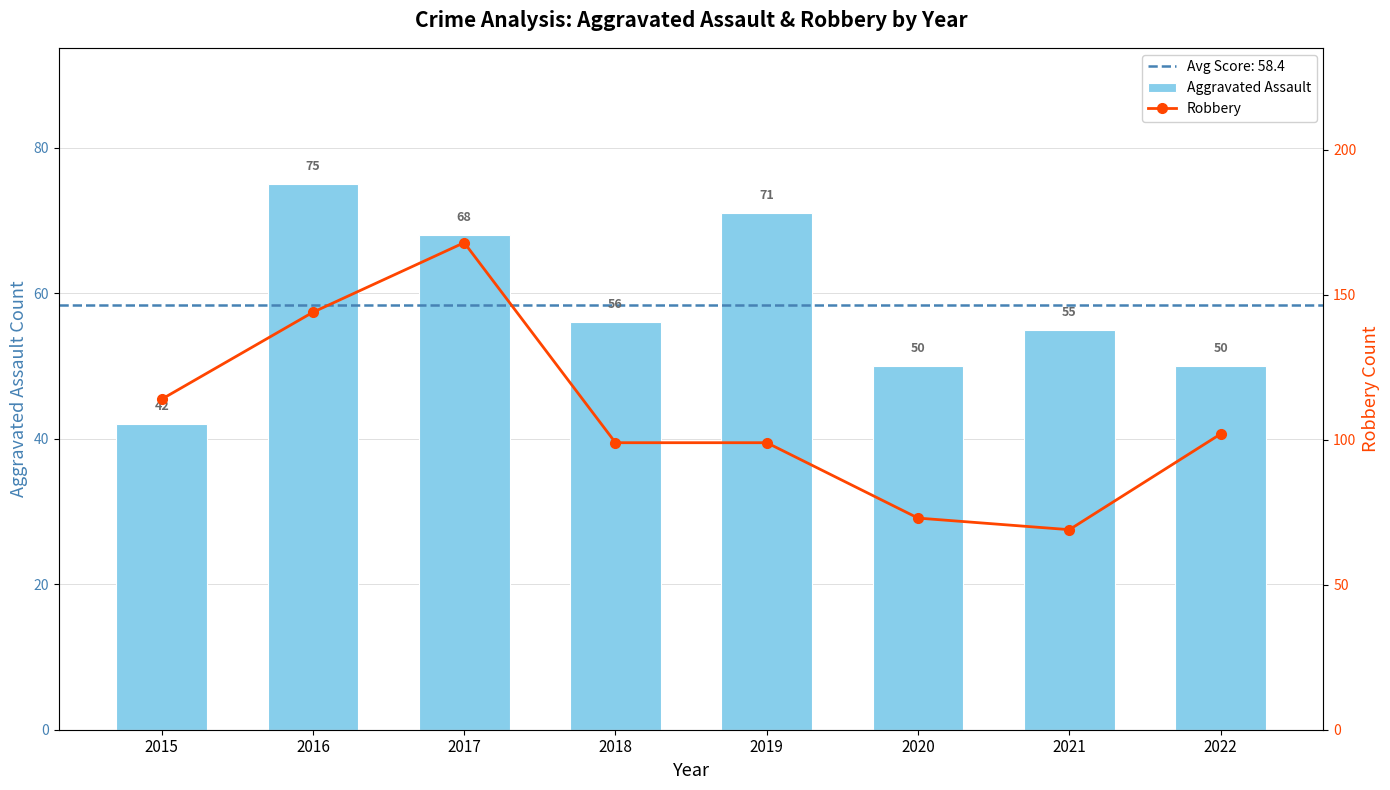

At which label does Robbery first exceed 102?

2015